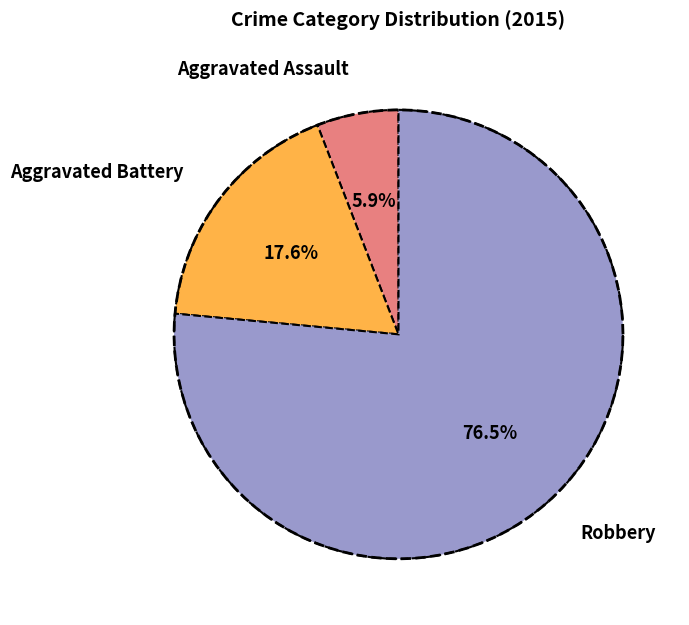

Combined, do Aggravated Assault and Aggravated Battery account for over 50%?

No